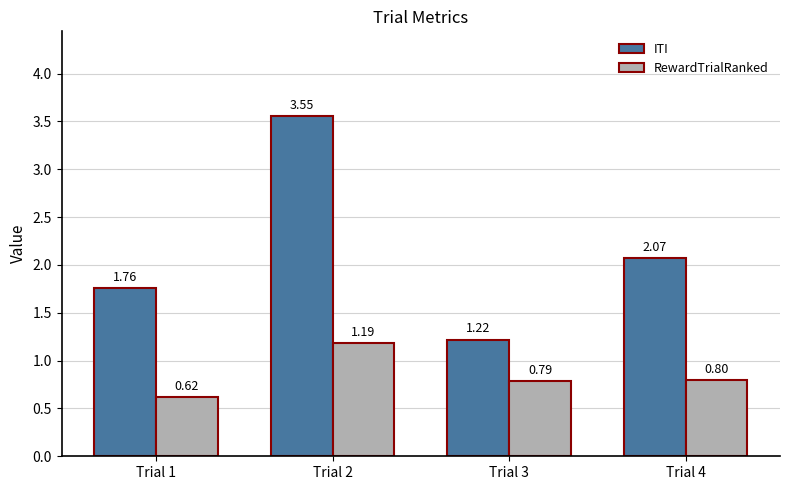

List the series in order of their peak value, highest first.

ITI, RewardTrialRanked